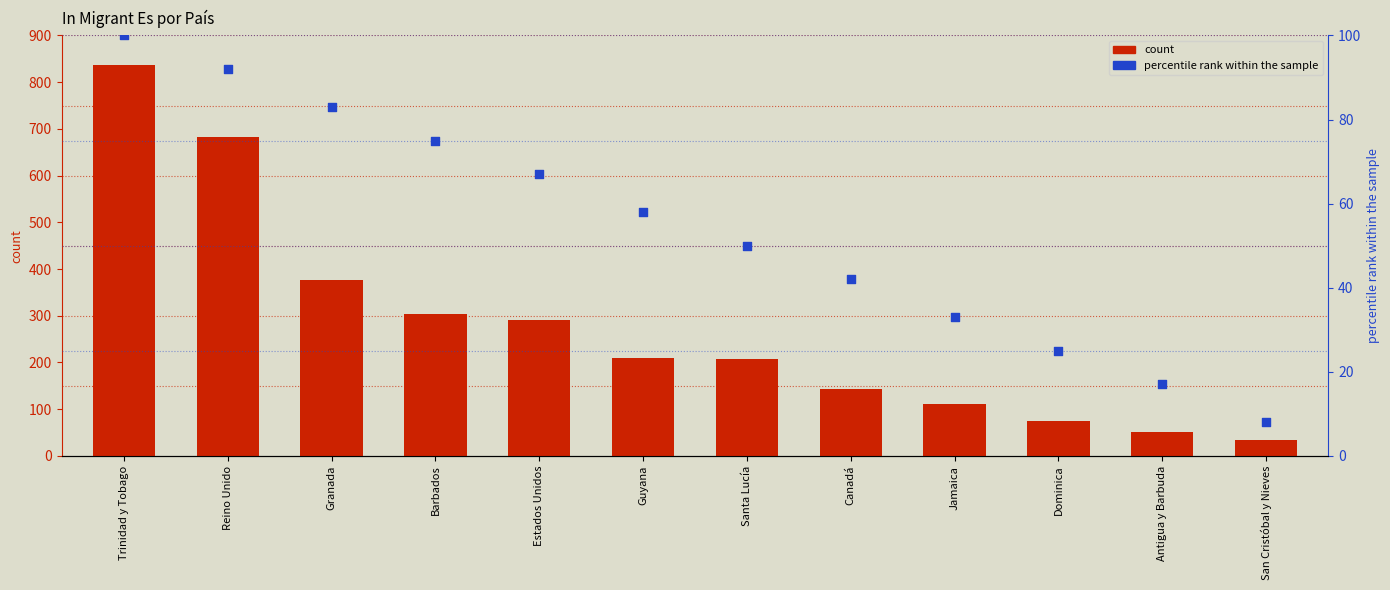

Which series has the widest spread of Y values?

count